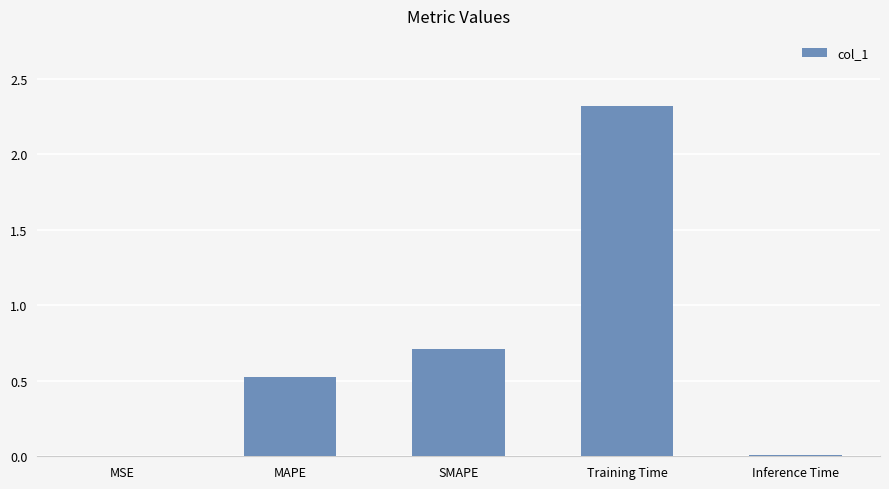

Is it true that the value at Training Time is 2.3?

True